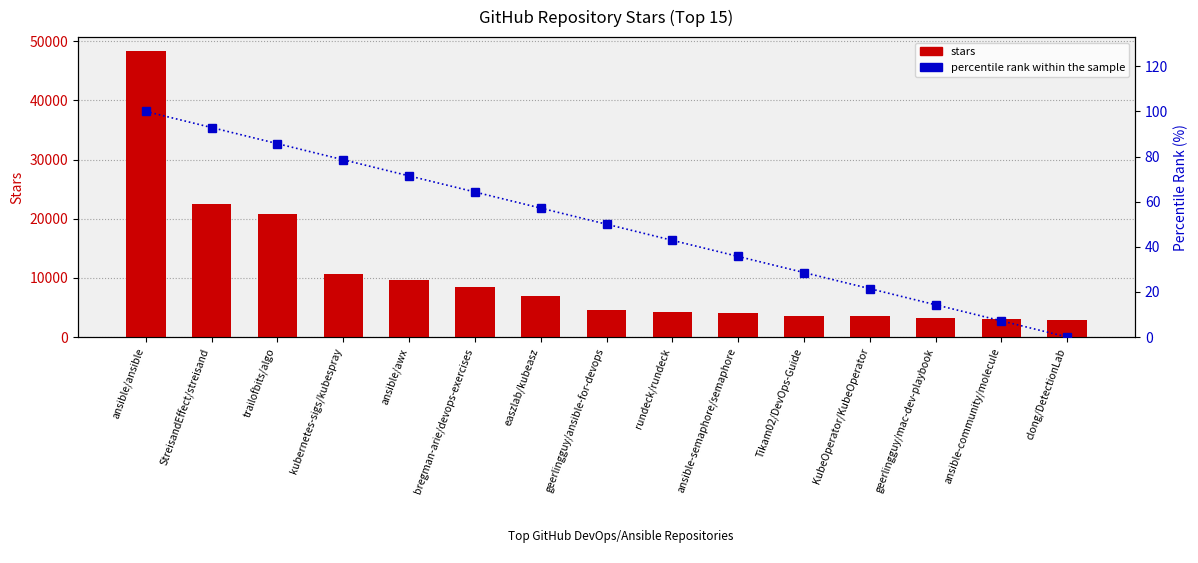

Where does the stars series first go above 4600?

ansible/ansible